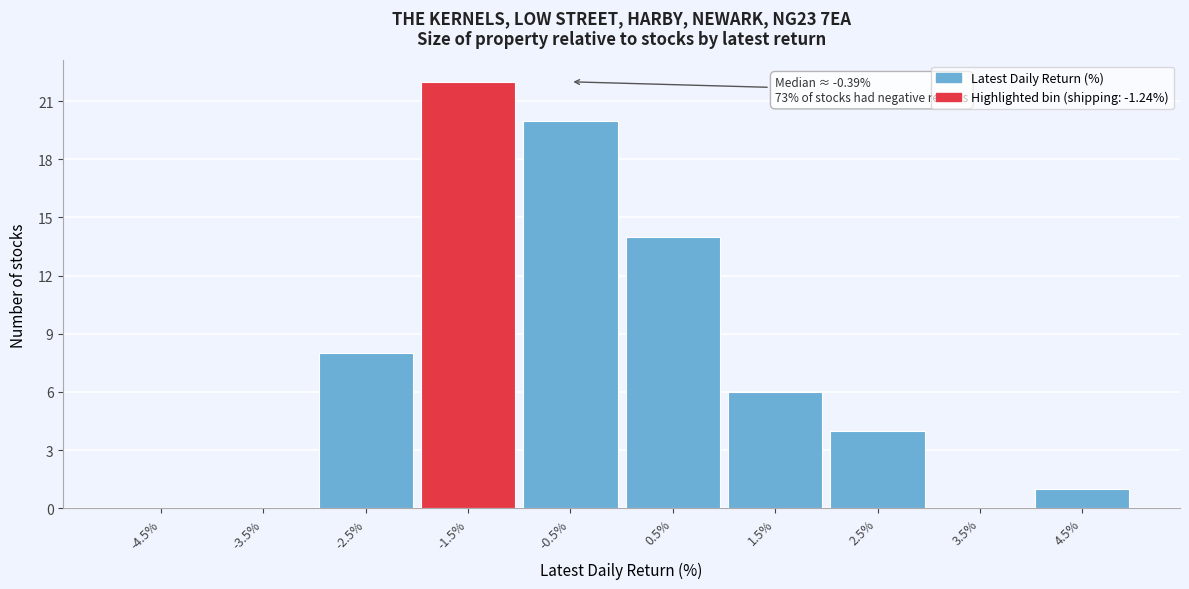

Reading left to right, extract all data points from this chart.

-4.5%=0	-3.5%=0	-2.5%=8	-1.5%=22	-0.5%=20	0.5%=14	1.5%=6	2.5%=4	3.5%=0	4.5%=1